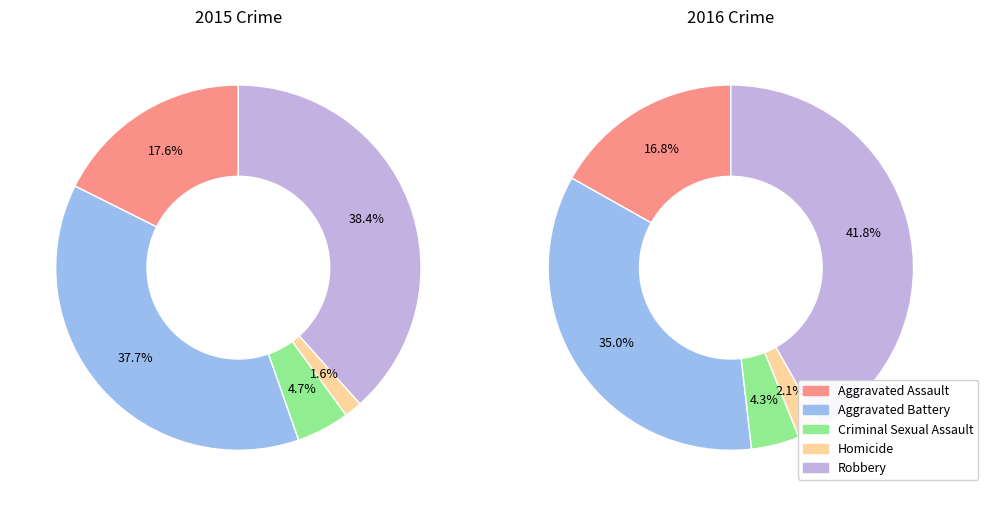

Which category has the smallest portion of the pie?

Homicide